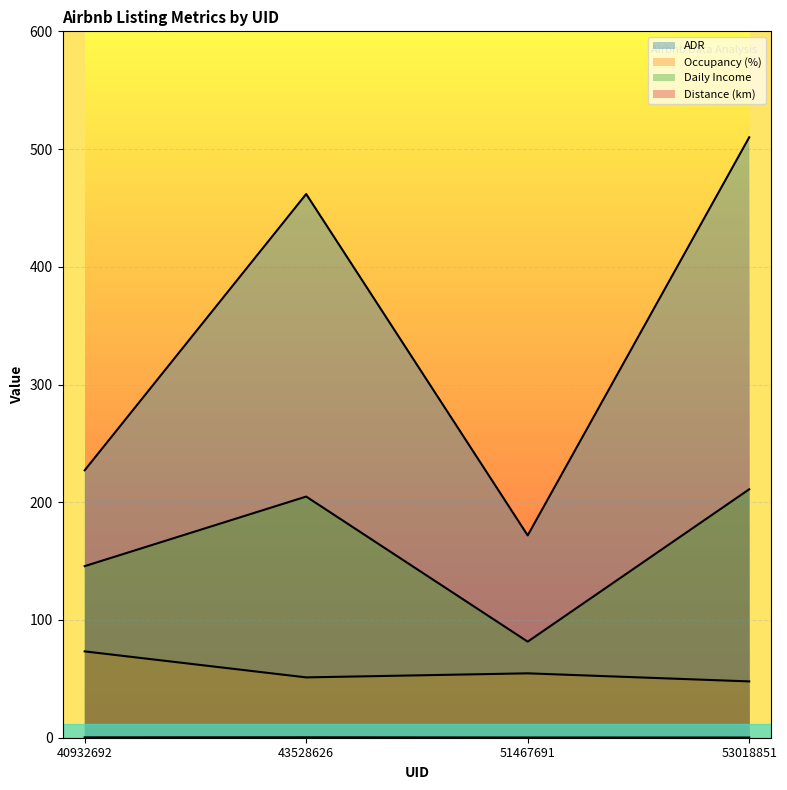

What is the approximate value of Occupancy (%) at 53018851?

47.8